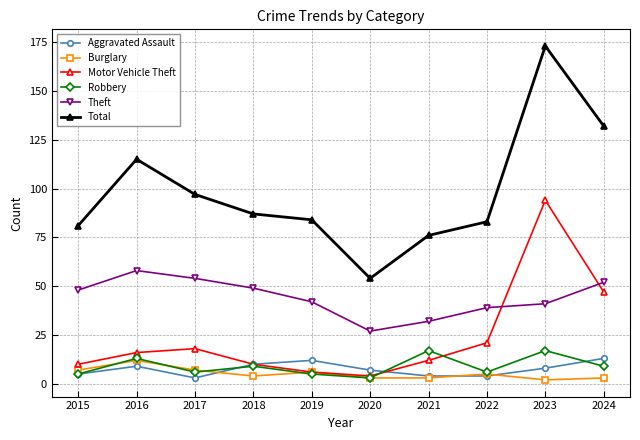

What is the maximum value shown in the chart?

173